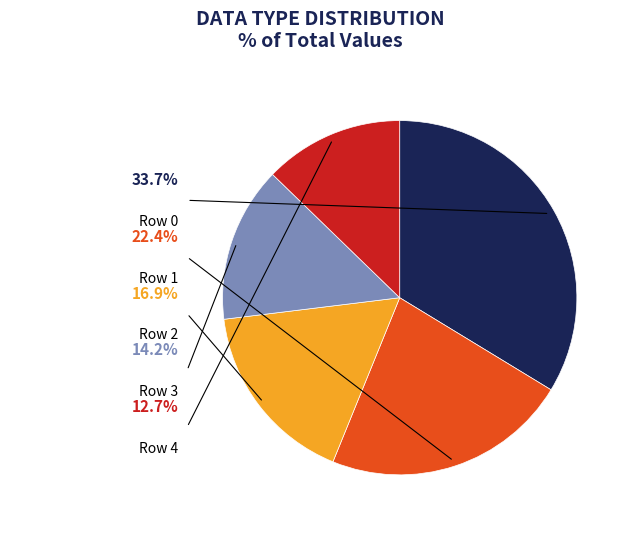

The 4 slice represents 20% of the pie. True or false?

False